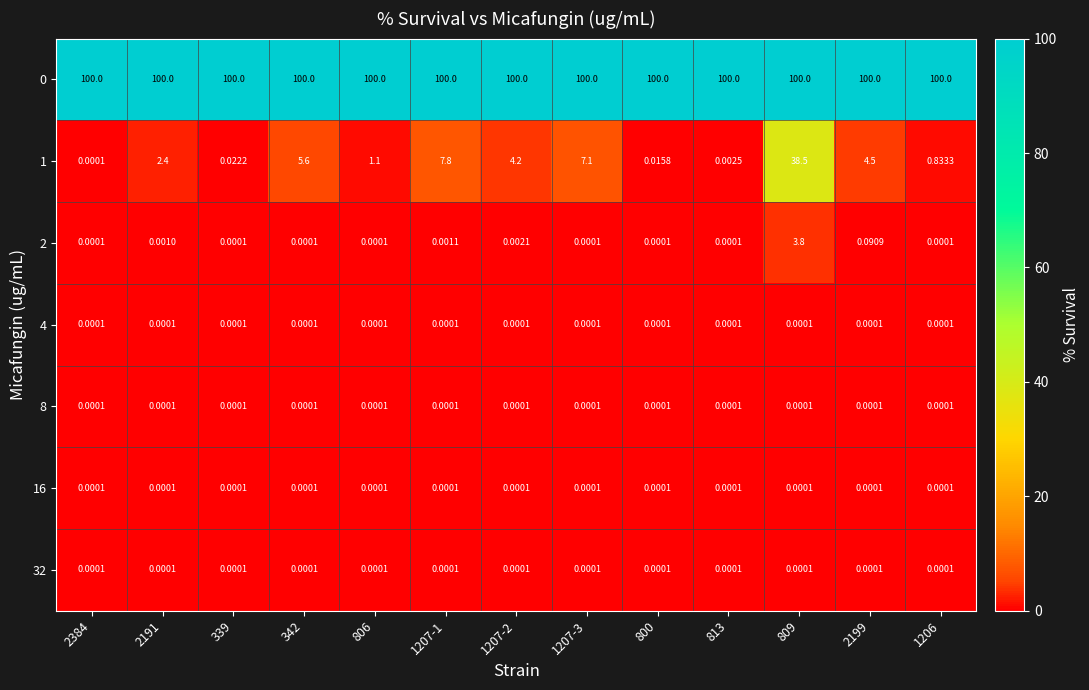

How many categories are shown in the chart?

13